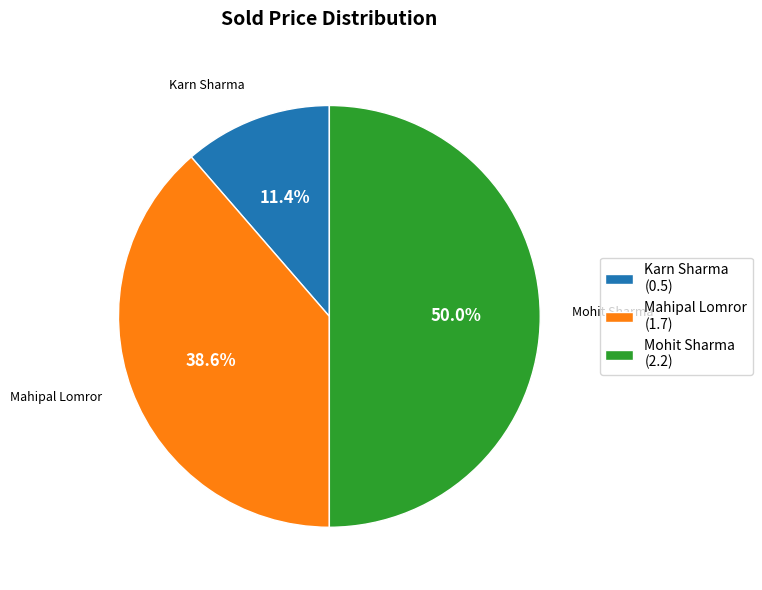

How many slices are in this pie chart?

3